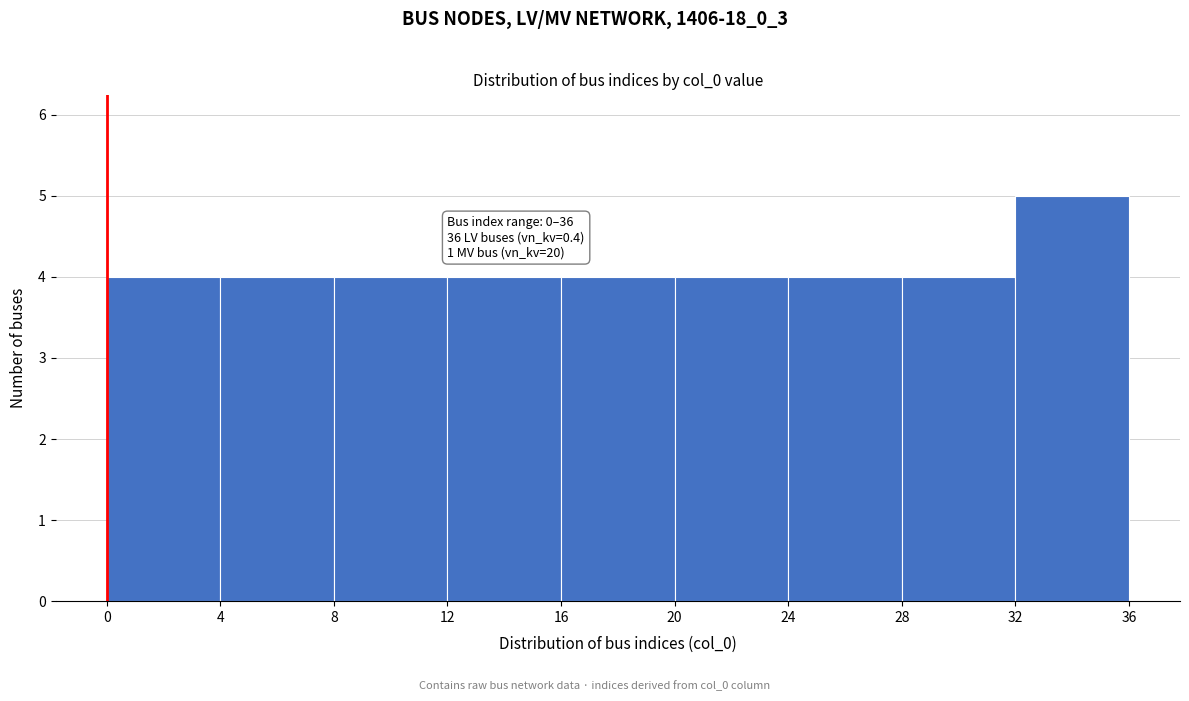

Over which range of the x-axis is the bar tallest?

32 to 36